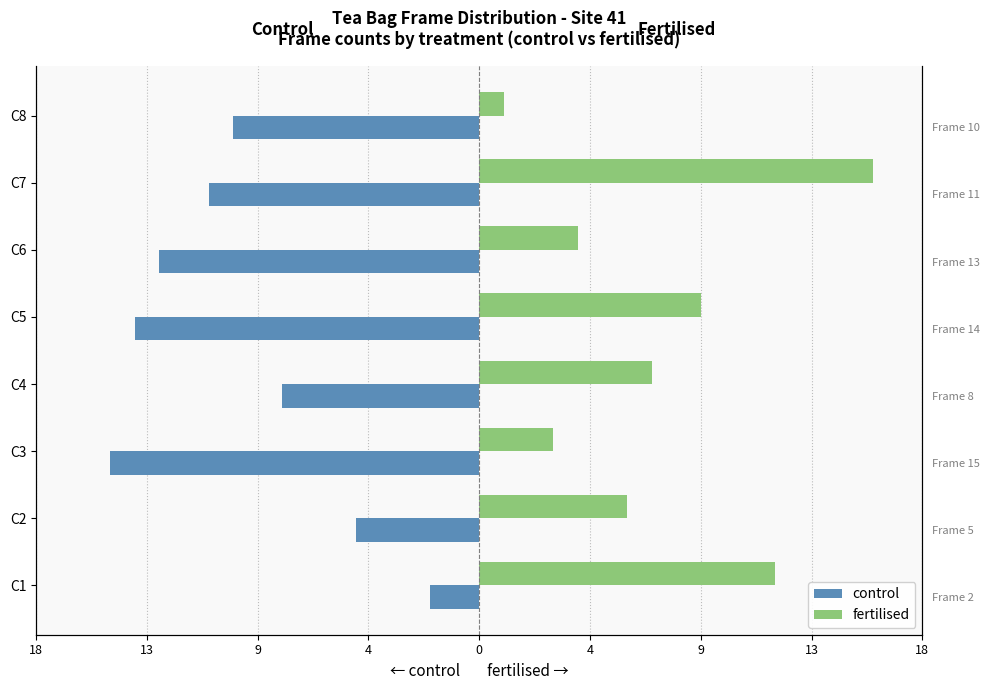

How many categories are shown in the chart?

8